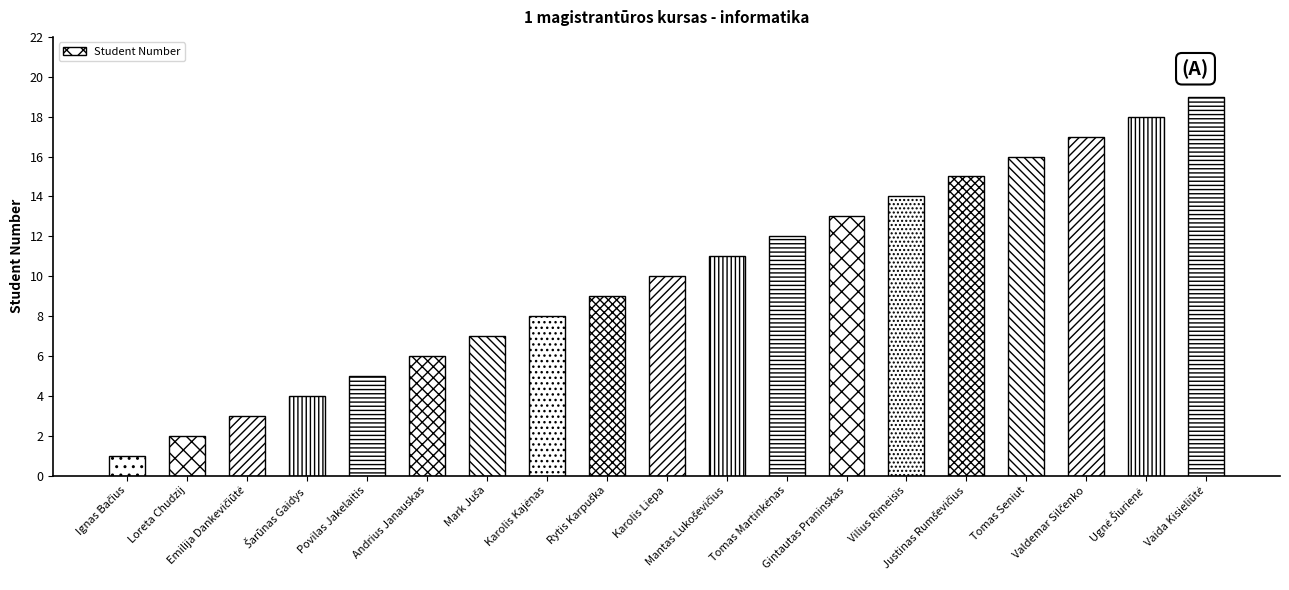

What is the greatest value displayed?

19